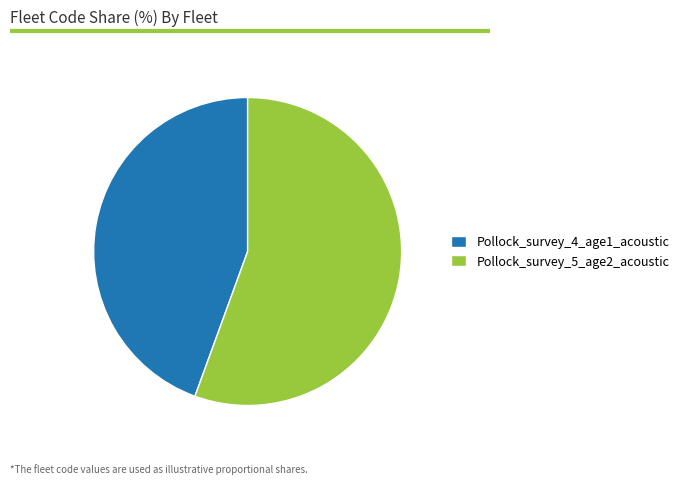

Which has a higher value, Pollock_survey_5_age2_acoustic or Pollock_survey_4_age1_acoustic?

Pollock_survey_5_age2_acoustic